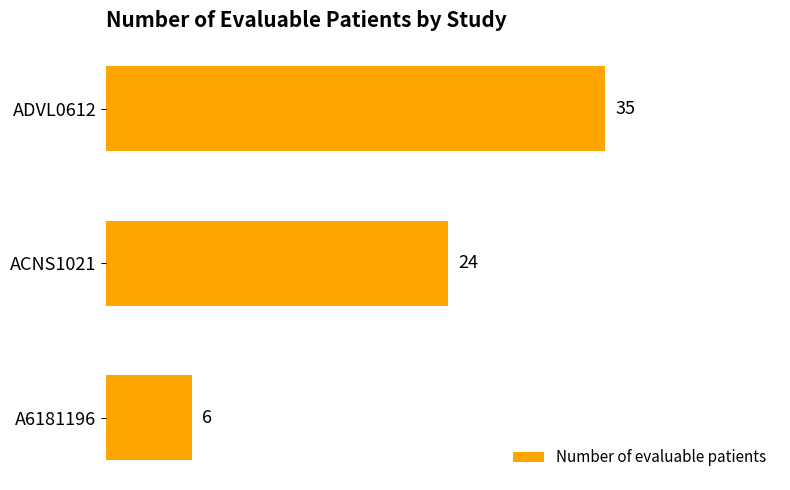

What is the smallest value displayed?

6